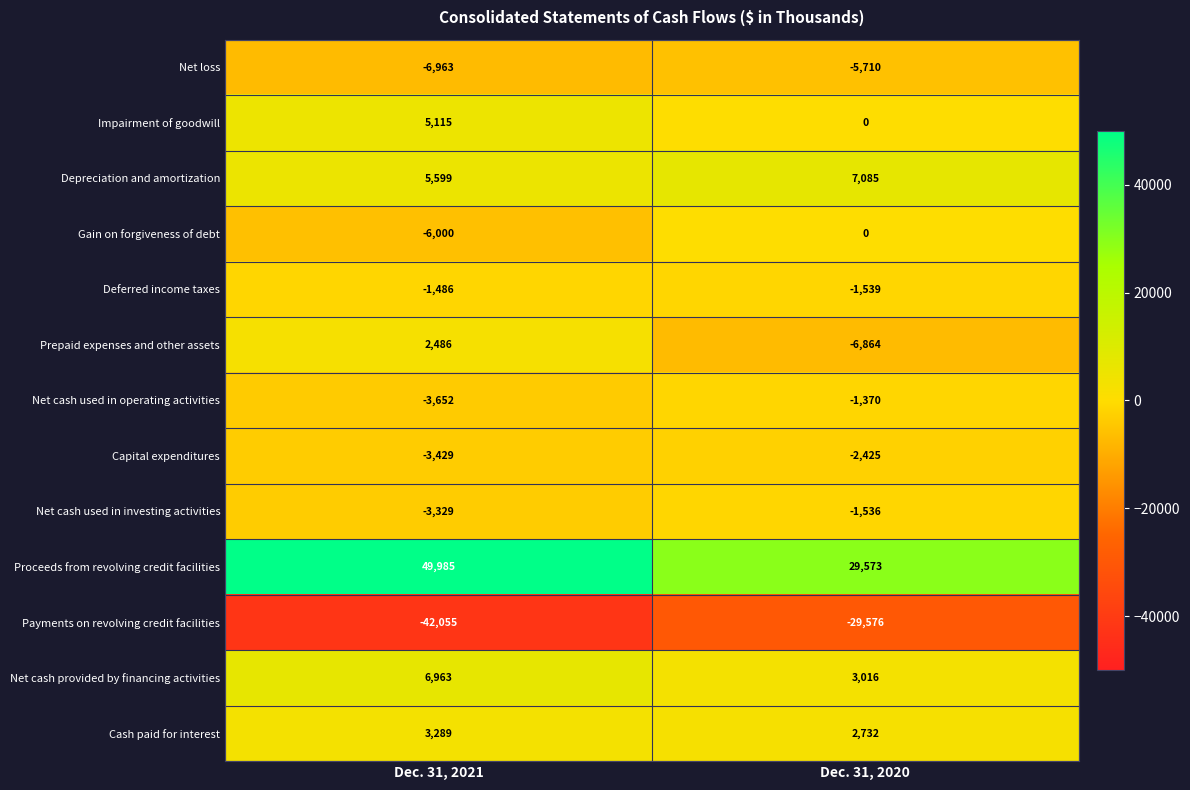

What is the difference between the Proceeds from revolving credit facilities values at Dec. 31, 2021 and Dec. 31, 2020?

20412